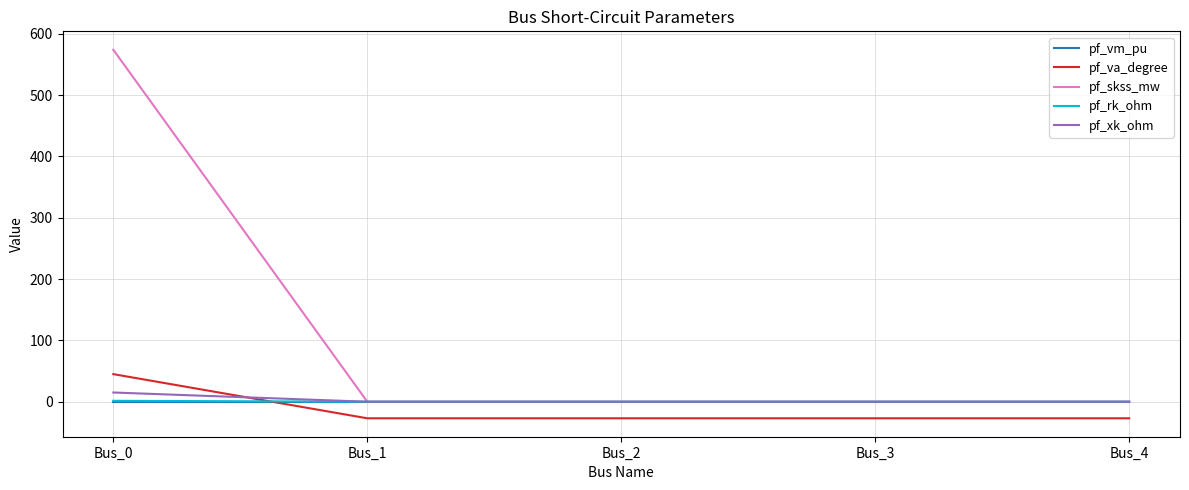

What is the smallest value displayed?

-27.0